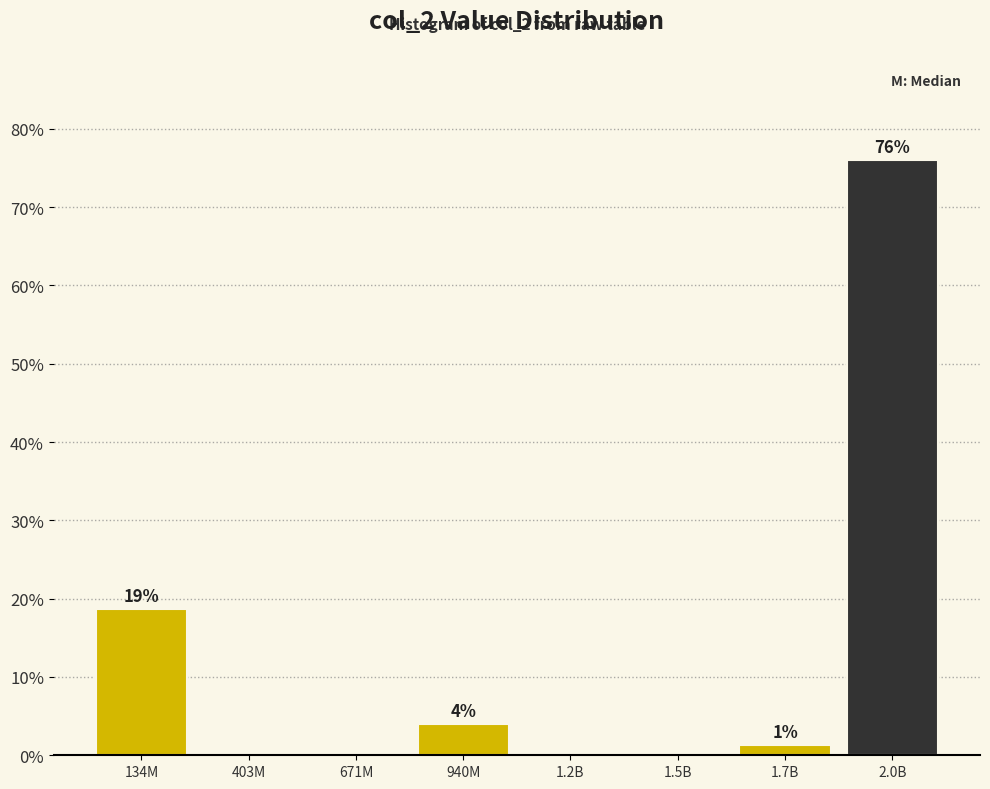

What is the change in value from 403M to 940M?

+4.0